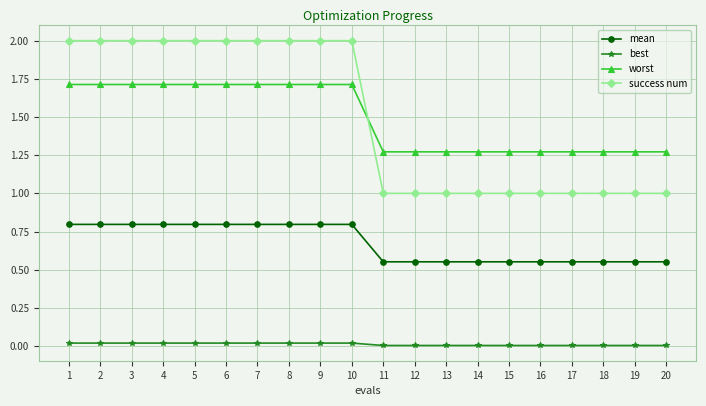

At 18, list the series in order from smallest to largest.

best, mean, success num, worst